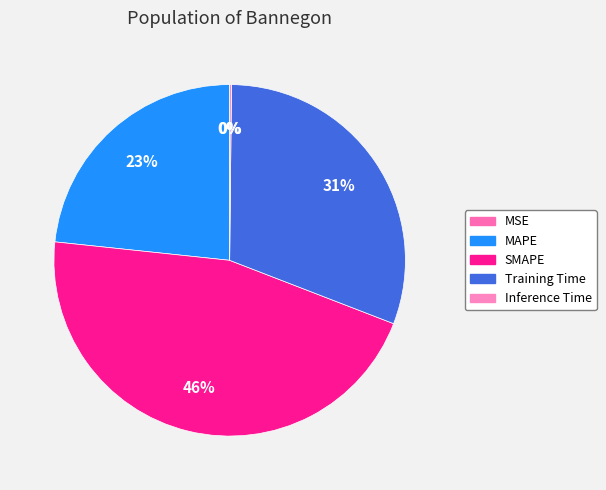

Is MSE the majority of the pie?

No